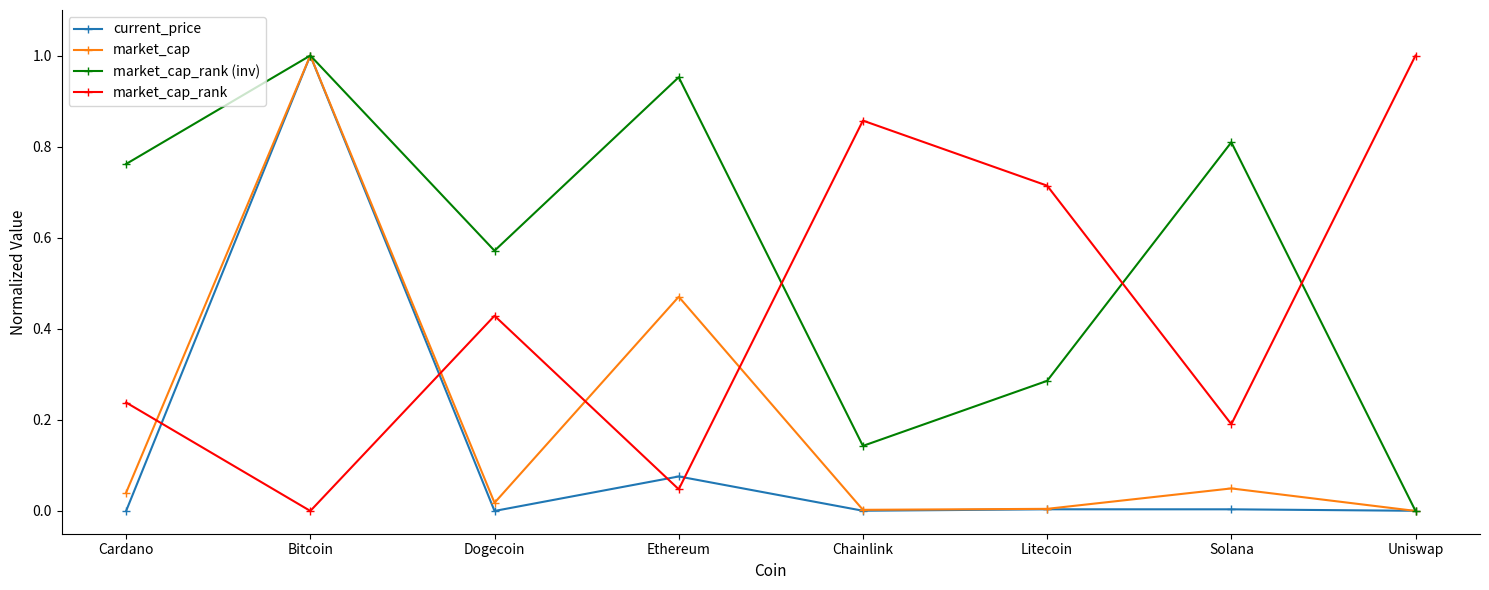

At which label is market_cap_rank (inv) closest to 0?

Uniswap